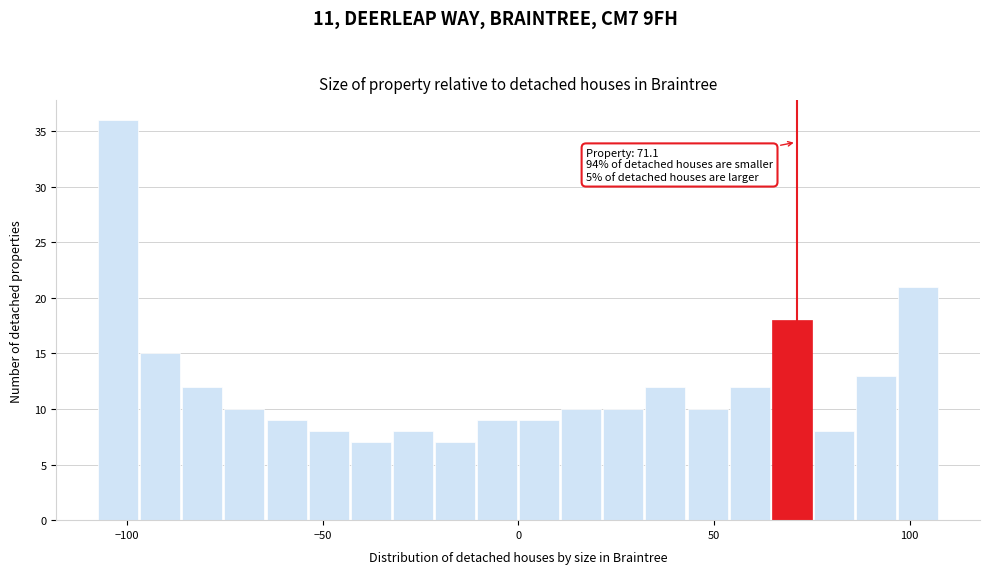

Around what value on the x-axis is the tallest bar? Give the approximate position of its centre, as read against the axis.

-100